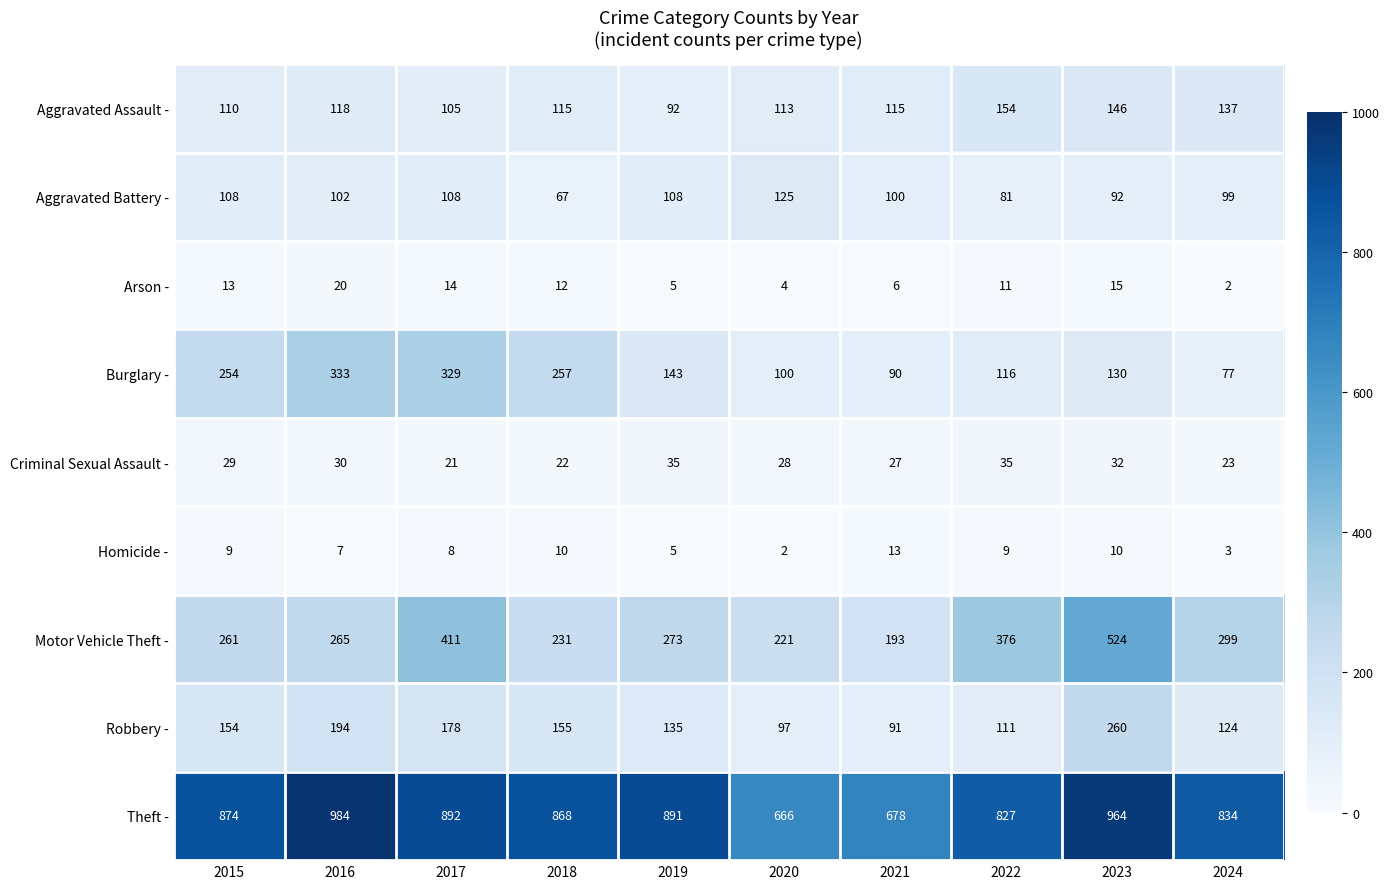

What is the spread (max minus min) of values at 2022?

818